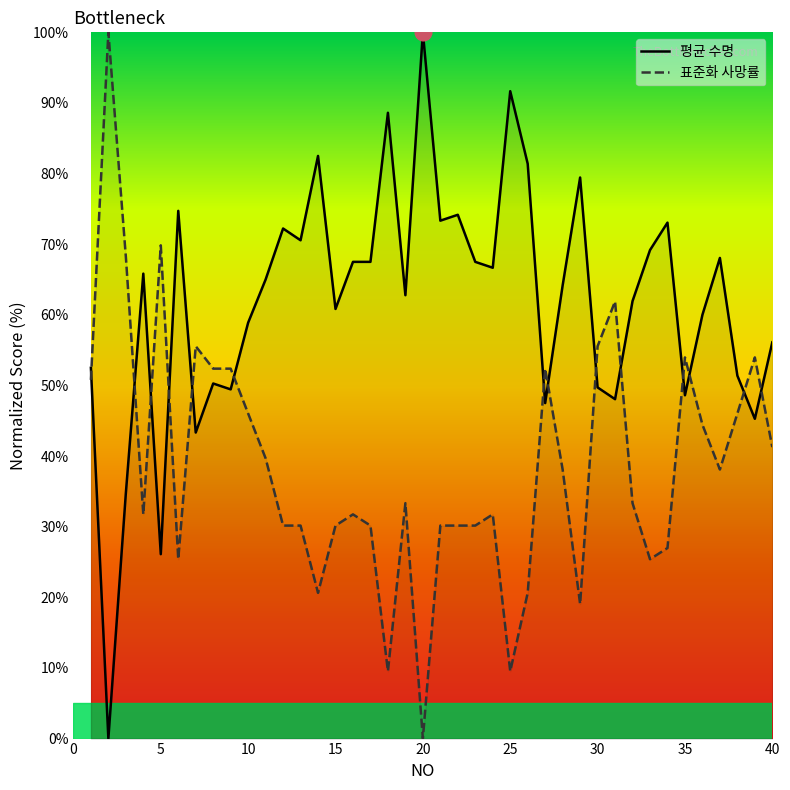

True or false: 평균 수명 has a value of 49.7 at 30.

True